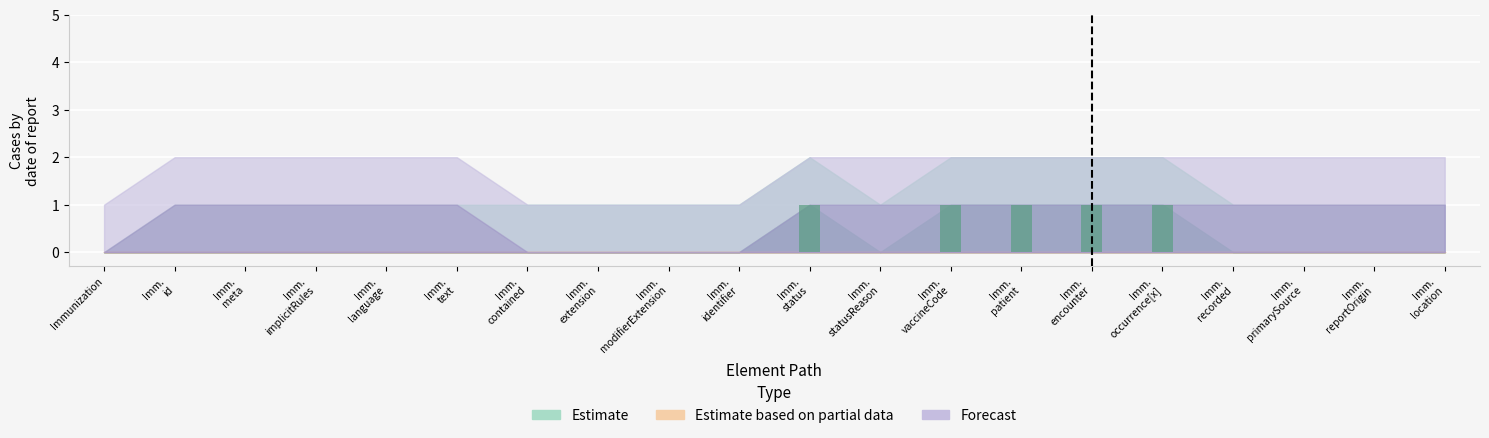

How many data points does each series have?

20